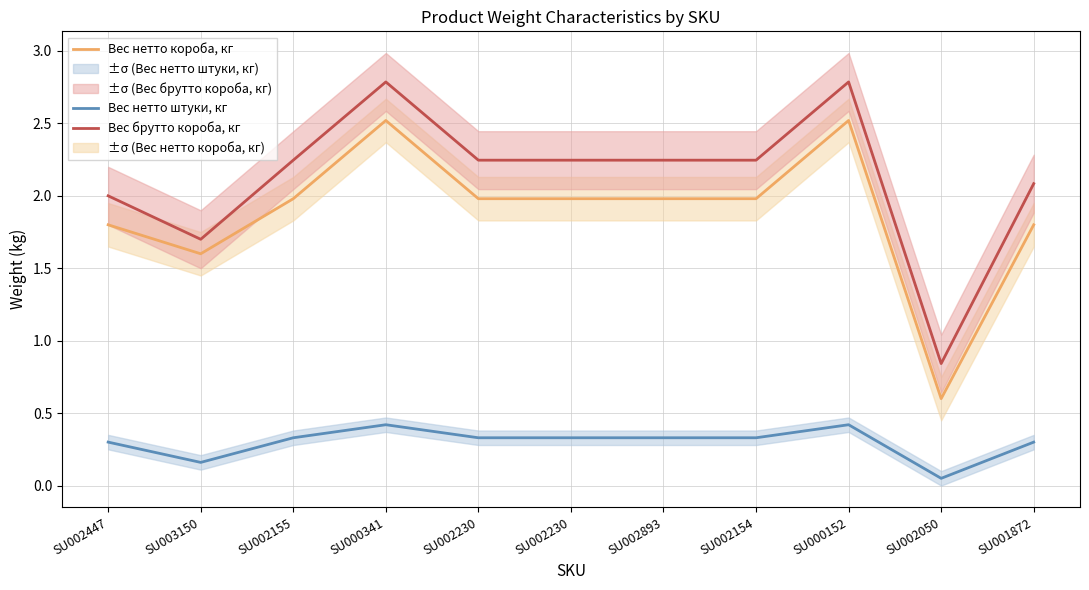

Where is the first local minimum for Вес нетто короба, кг?

SU003150